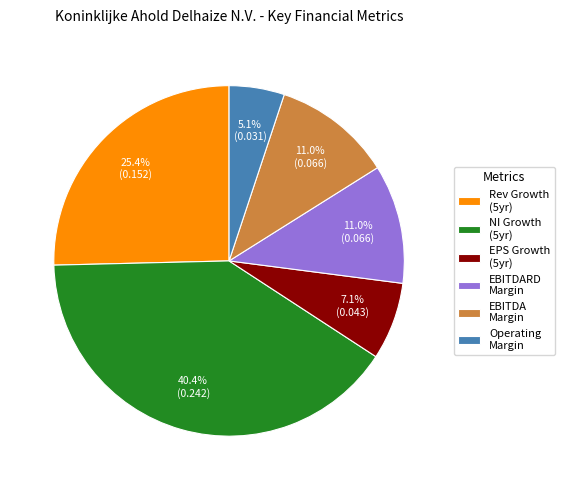

Which category has the biggest portion of the pie?

NI Growth (5yr)